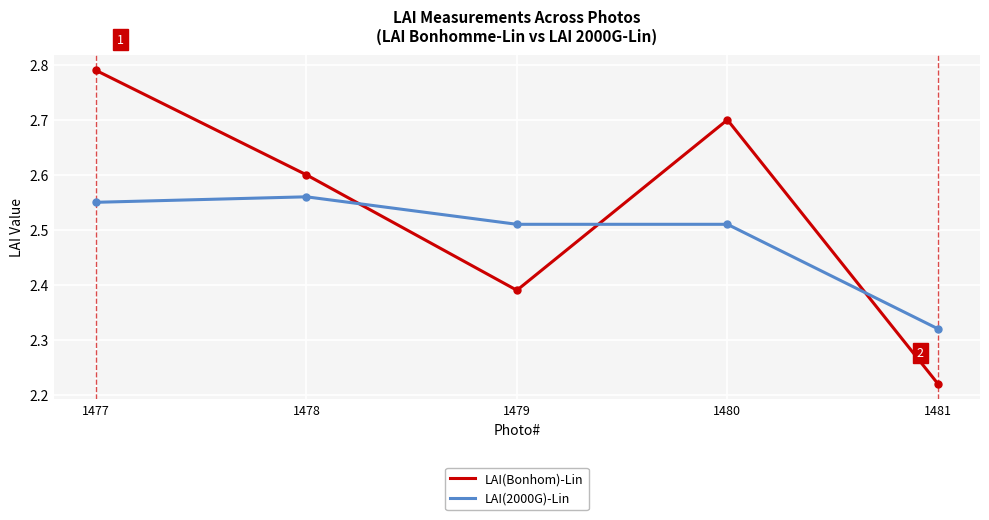

At which label does LAI(Bonhom)-Lin reach its peak?

1477